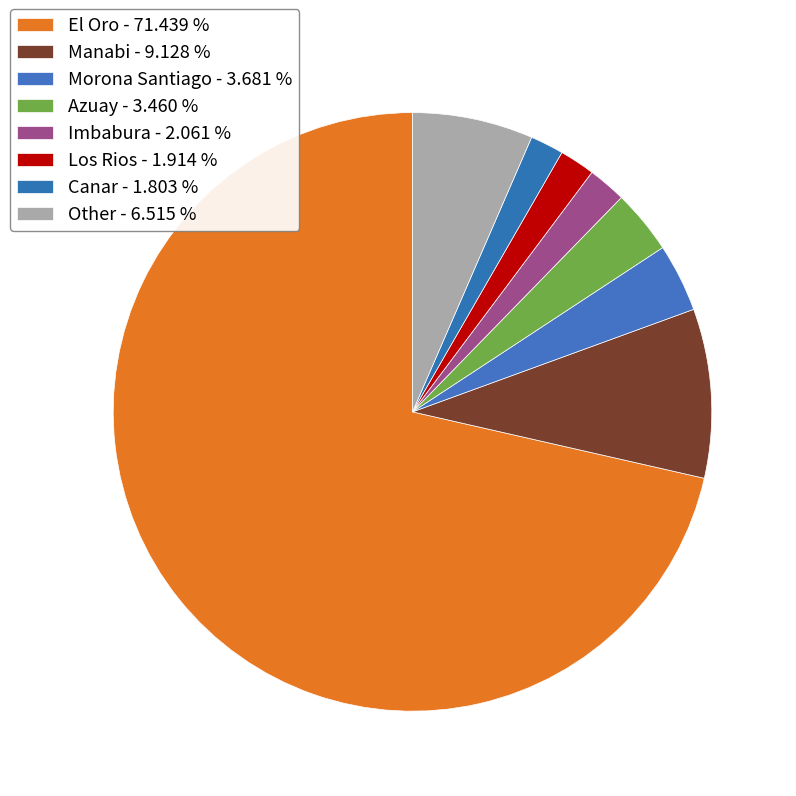

Does any single category account for the majority?

Yes